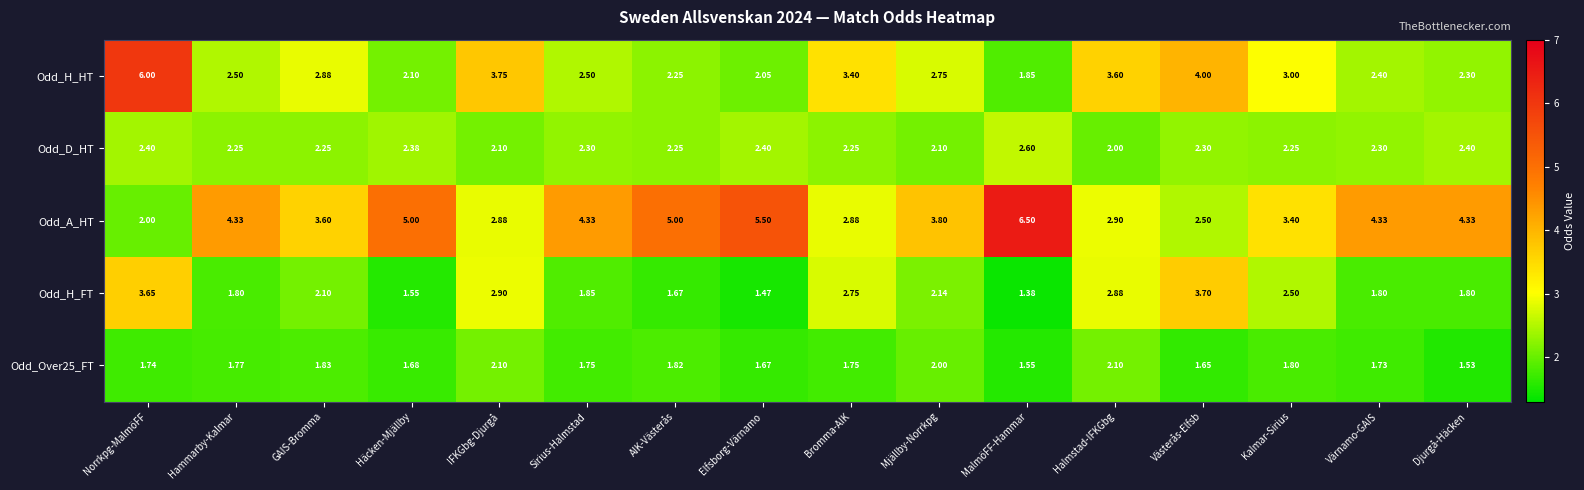

At which category is the sum across all series the highest?

Norrkpg-MalmöFF